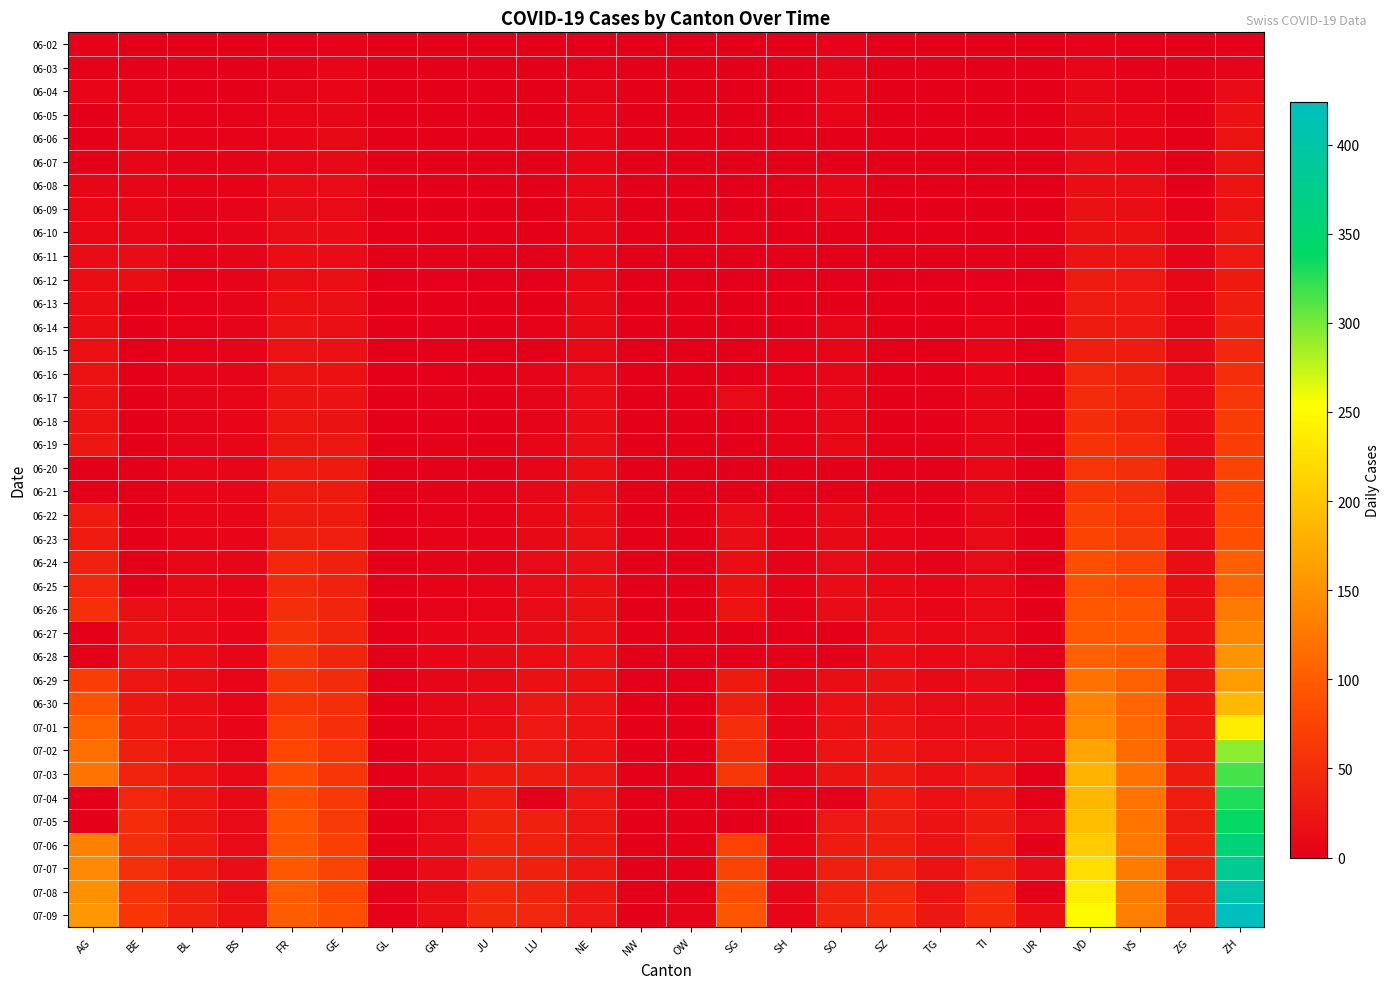

Count the number of categories in the chart.

24